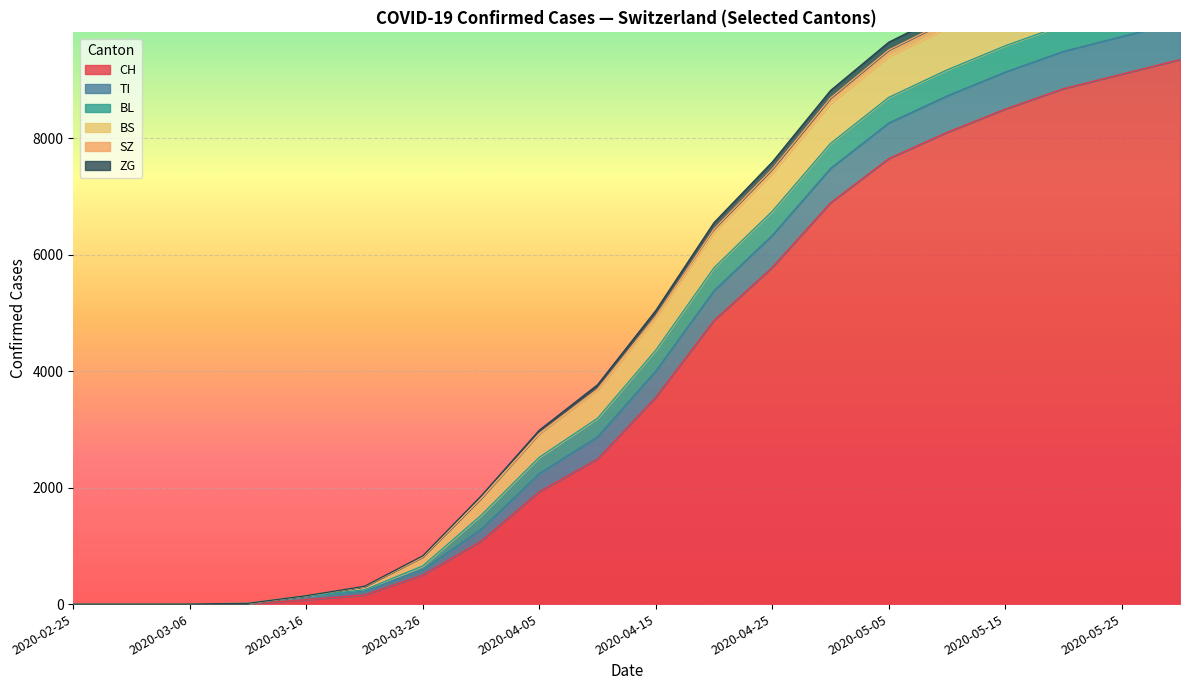

True or false: CH and SZ cross at least once.

False